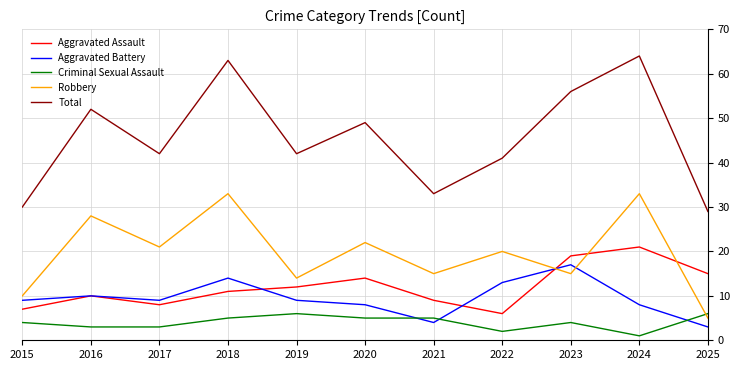

Is the value of Robbery at 2023 greater than the value of Aggravated Battery at 2020?

Yes